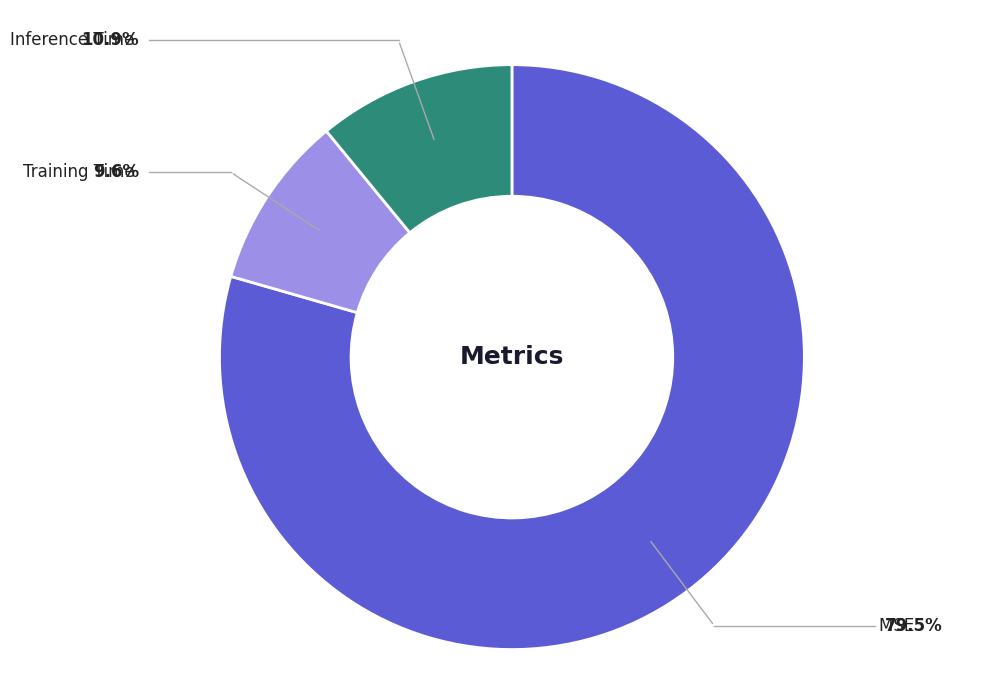

Is there any slice that represents more than half of the pie?

Yes